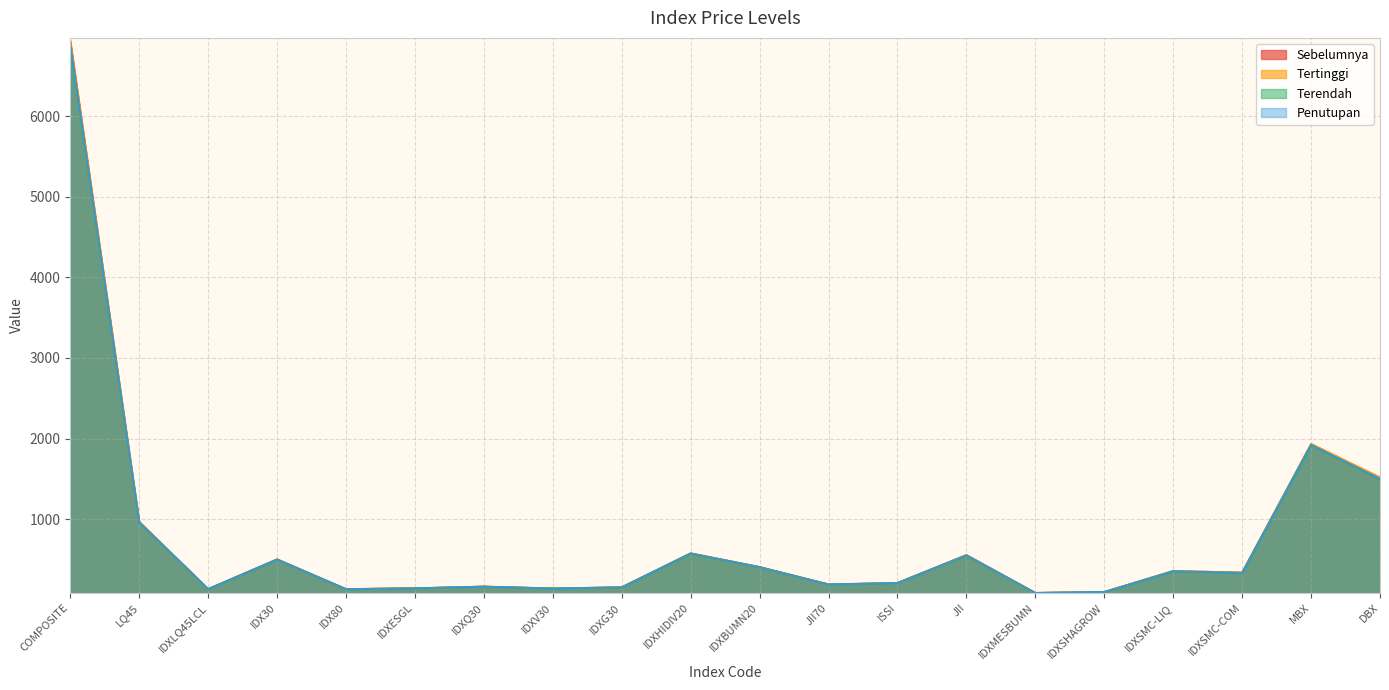

What is the maximum value shown in the chart?

6934.4